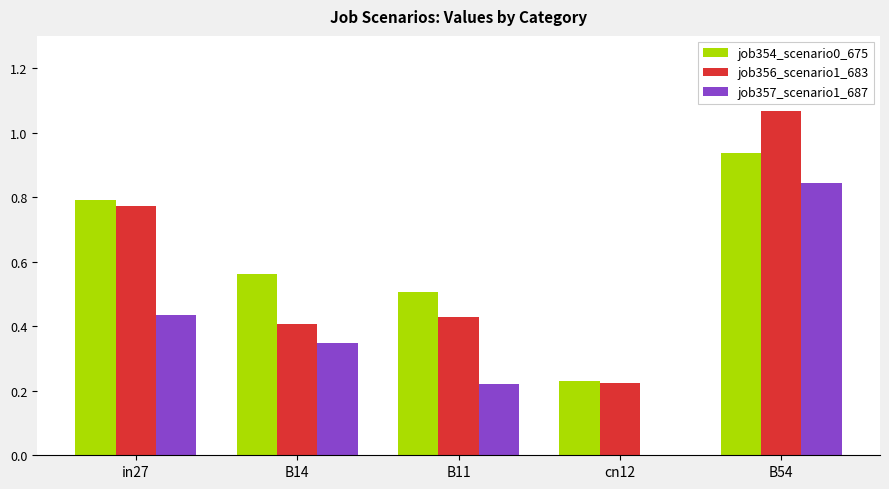

Which series changed the most between in27 and cn12?

job354_scenario0_675